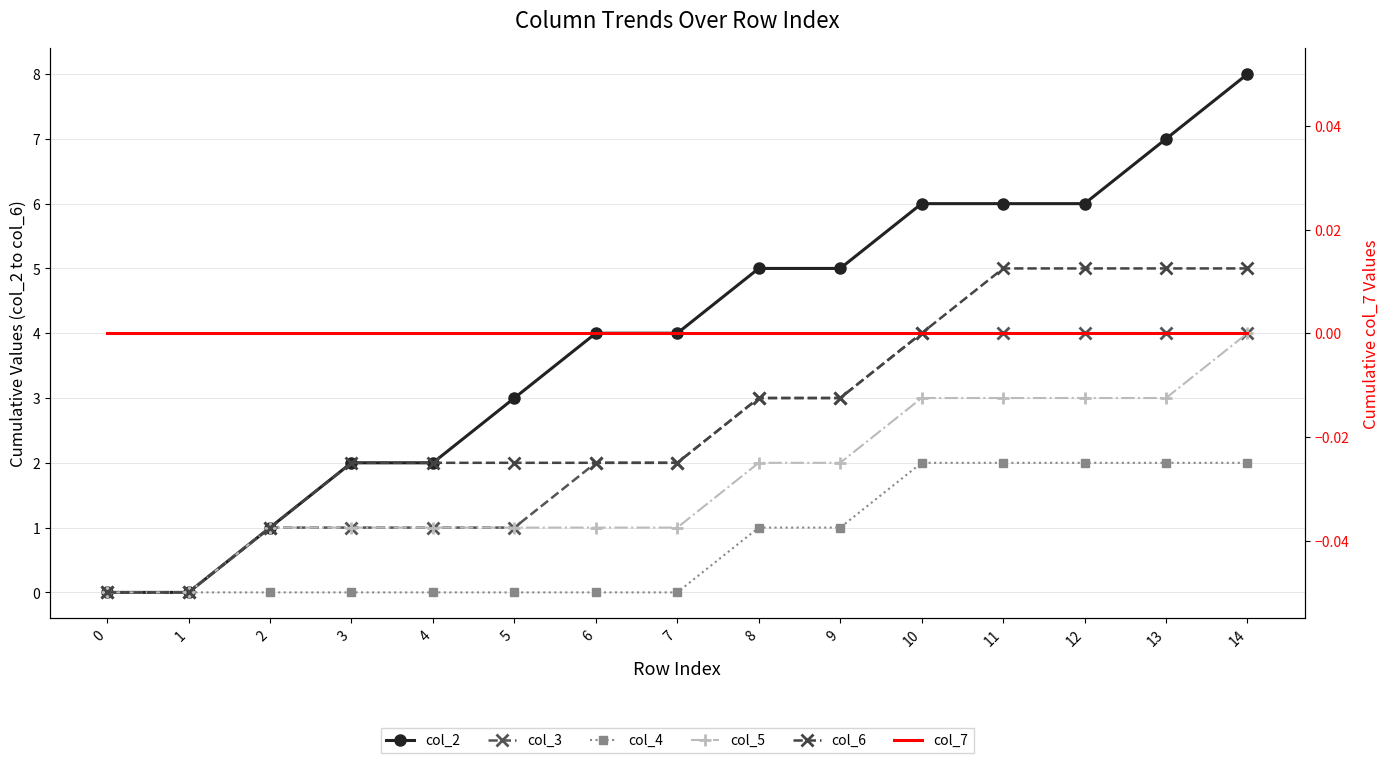

What is the total value across all series at 5?

7